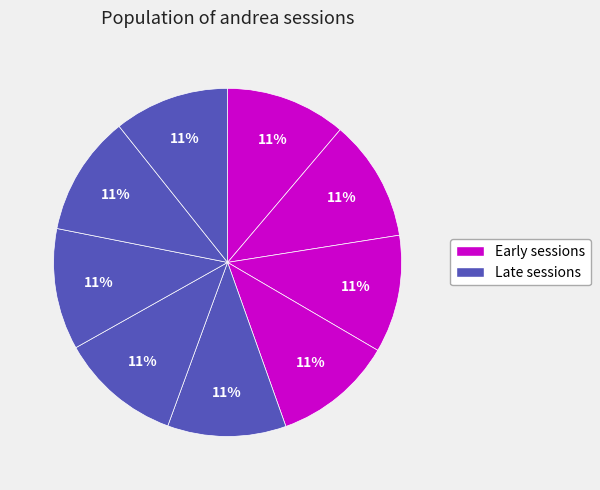

How many slices are in this pie chart?

9